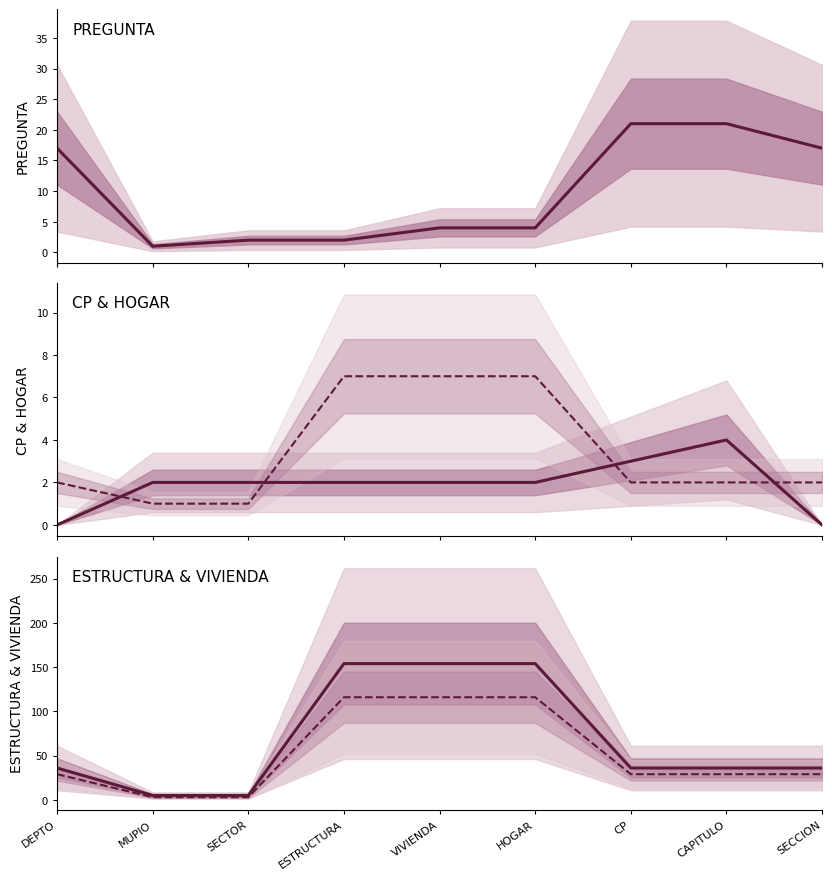

What is the spread (max minus min) of values at CAPITULO?

34